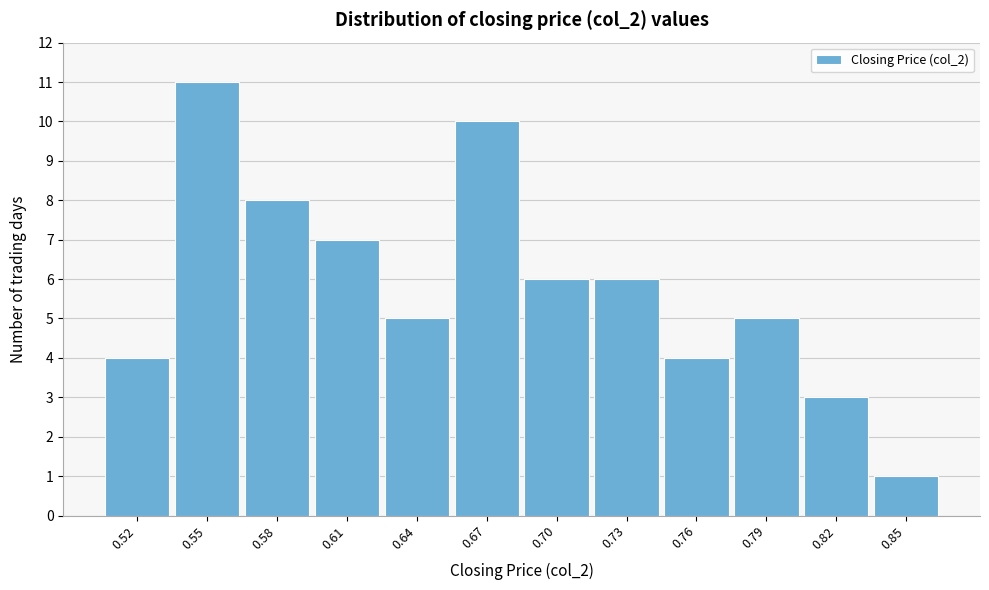

Reading left to right, what are all the values shown in this chart?

0.52=4	0.55=11	0.58=8	0.61=7	0.64=5	0.67=10	0.70=6	0.73=6	0.76=4	0.79=5	0.82=3	0.85=1